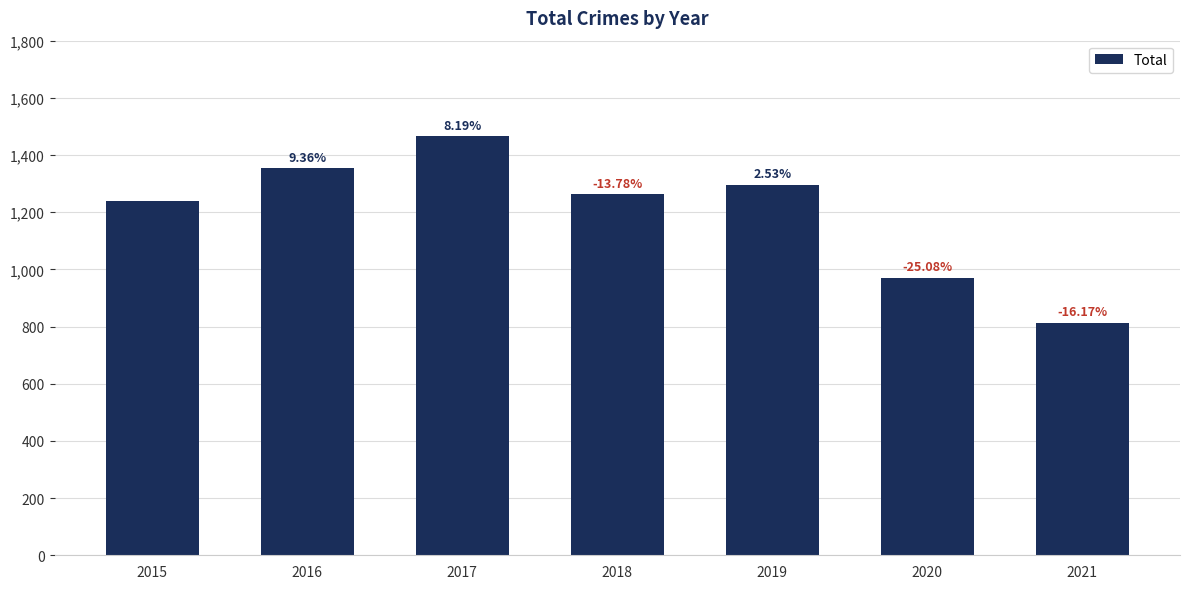

How many bars are there in total?

7